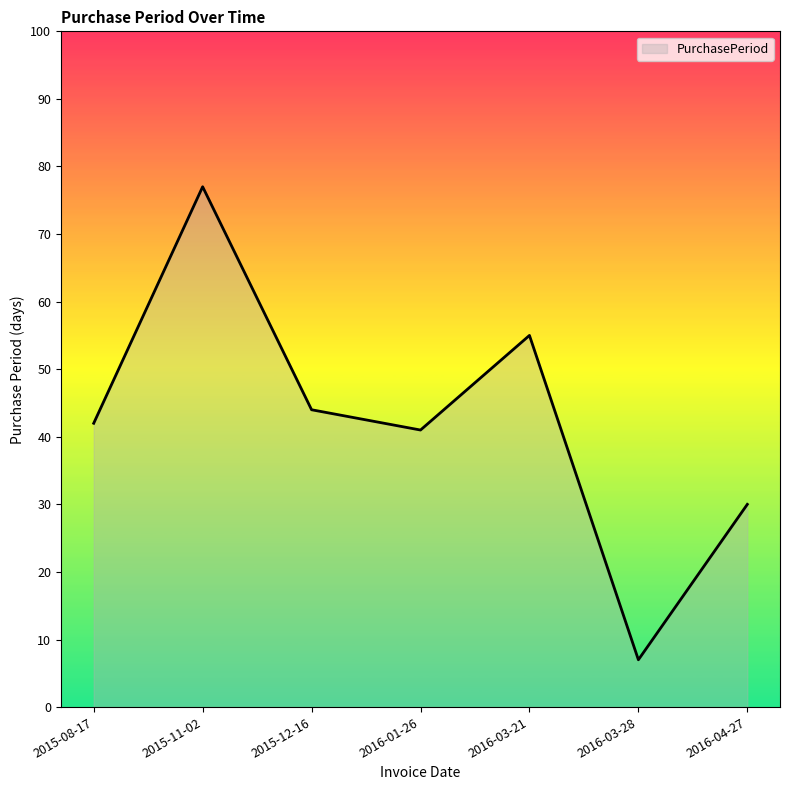

What is the sum of the values at 2015-11-02 and 2016-01-26?

118